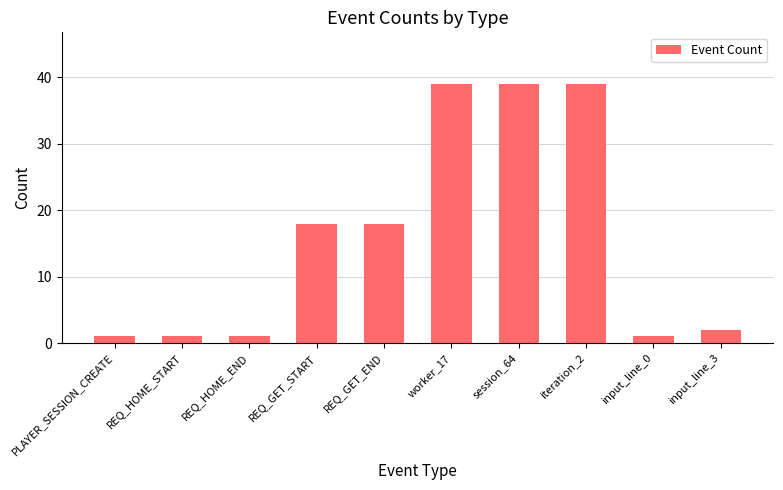

True or false: the data shows 39 at iteration_2.

True